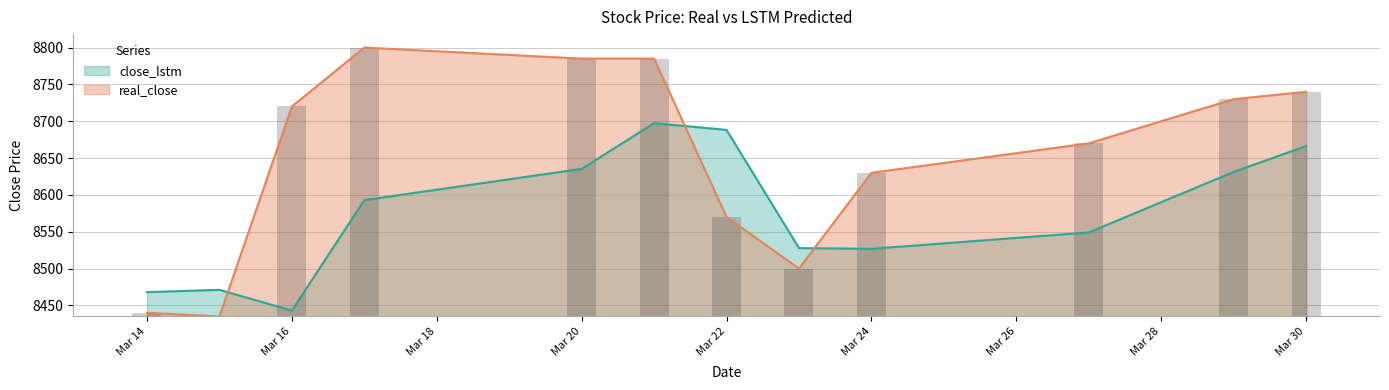

Are the bars horizontal?

No